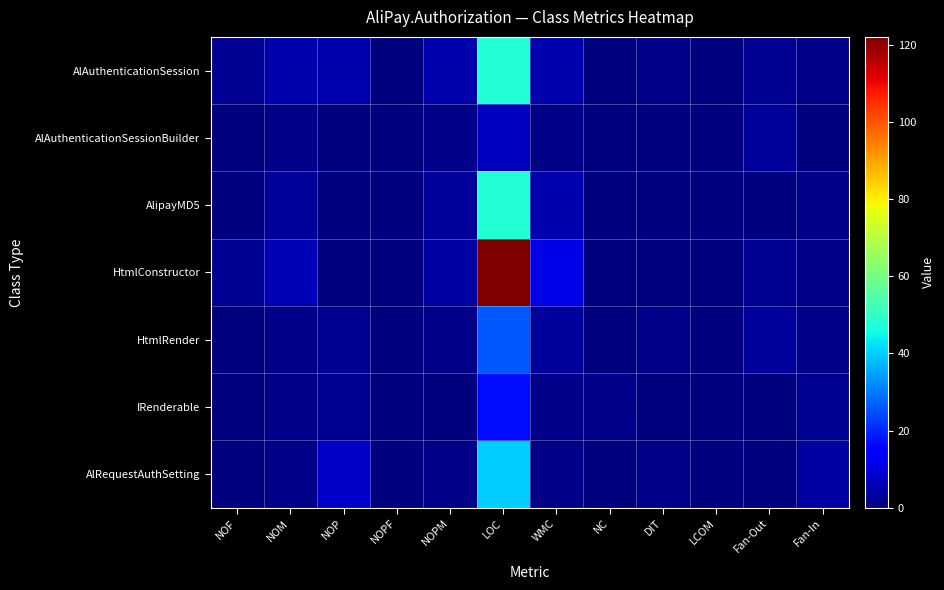

Reading left to right, transcribe all the data shown in this chart.

AlAuthenticationSession: NOF=2	NOM=5	NOP=5	NOPF=0	NOPM=5	LOC=48	WMC=5	NC=0	DIT=1	LCOM=0	Fan-Out=2	Fan-In=1
AlAuthenticationSessionBuilder: NOF=0	NOM=1	NOP=0	NOPF=0	NOPM=1	LOC=7	WMC=1	NC=0	DIT=0	LCOM=0	Fan-Out=3	Fan-In=0
AlipayMD5: NOF=0	NOM=3	NOP=0	NOPF=0	NOPM=3	LOC=48	WMC=5	NC=0	DIT=0	LCOM=0	Fan-Out=0	Fan-In=1
HtmlConstructor: NOF=2	NOM=6	NOP=0	NOPF=0	NOPM=4	LOC=122	WMC=11	NC=0	DIT=0	LCOM=0	Fan-Out=2	Fan-In=1
HtmlRender: NOF=0	NOM=1	NOP=2	NOPF=0	NOPM=1	LOC=26	WMC=3	NC=0	DIT=1	LCOM=0	Fan-Out=3	Fan-In=1
IRenderable: NOF=0	NOM=1	NOP=2	NOPF=0	NOPM=0	LOC=17	WMC=1	NC=1	DIT=0	LCOM=0	Fan-Out=0	Fan-In=2
AlRequestAuthSetting: NOF=0	NOM=1	NOP=8	NOPF=0	NOPM=1	LOC=40	WMC=1	NC=0	DIT=1	LCOM=0	Fan-Out=0	Fan-In=4